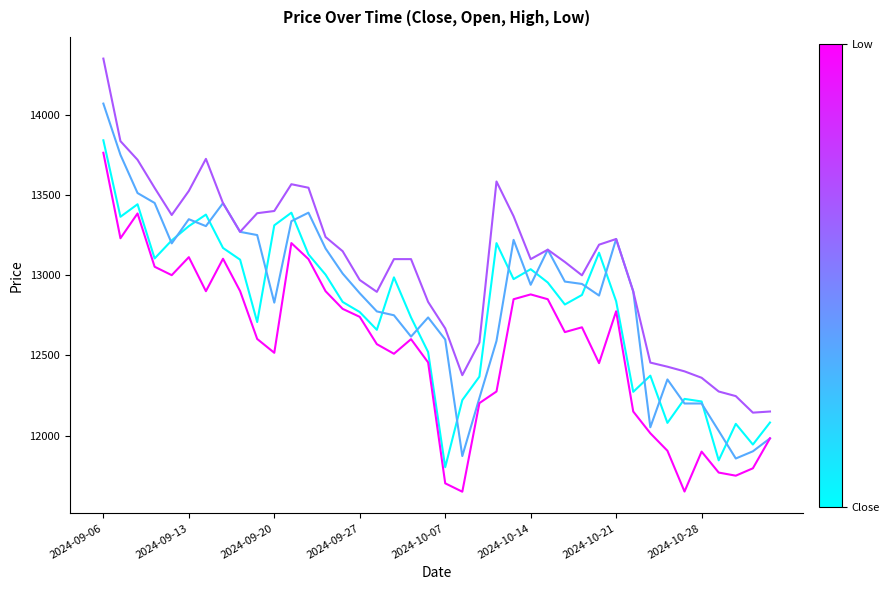

What is the maximum value shown in the chart?

14350.0